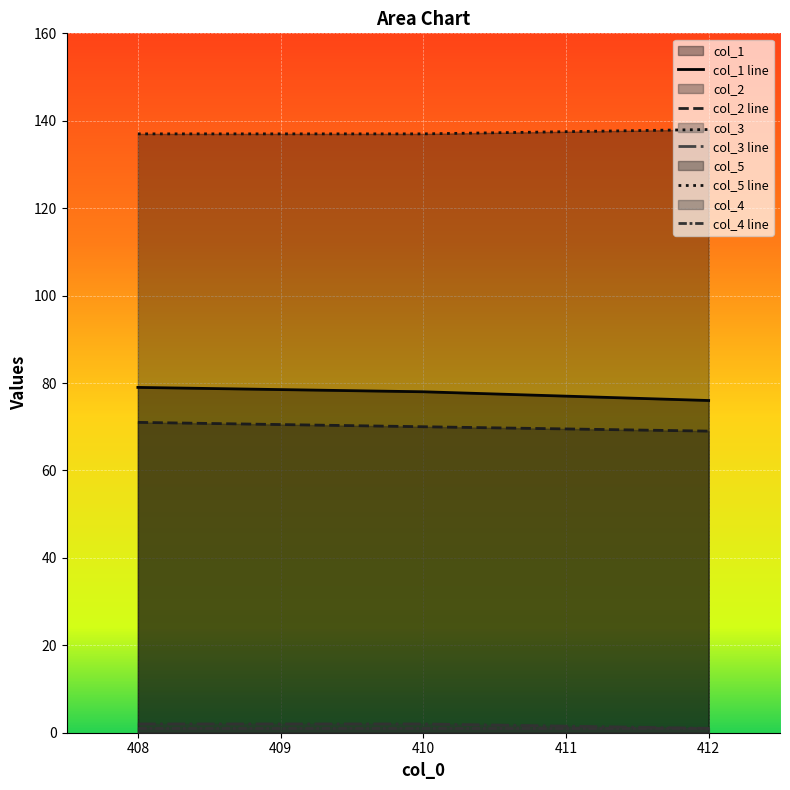

Reading left to right, what are all the values shown in this chart?

col_1: 79	78	76
col_2: 71	70	69
col_3: 2	2	1
col_5: 137	137	138